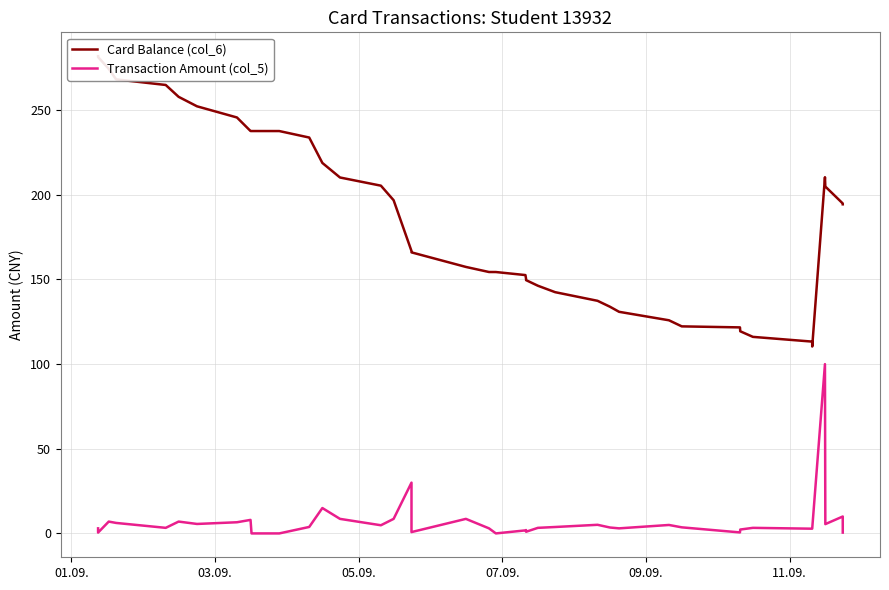

What is the difference between the maximum and second lowest values in the Transaction Amount (col_5) series?

100.0